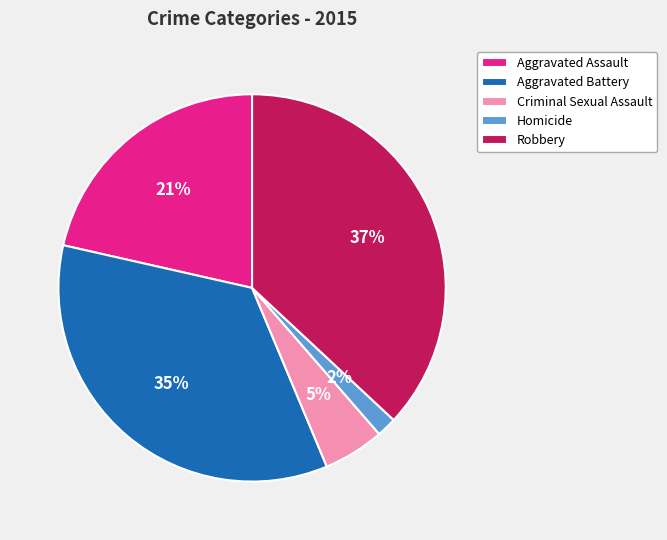

To the nearest percent, what is the difference between the Aggravated Battery and Homicide slice percentages?

33%